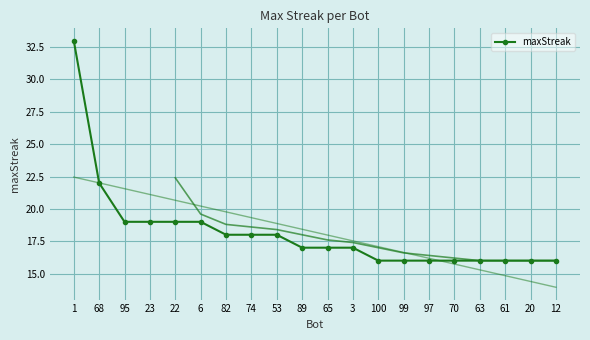

What is the label of the 3rd point from the left?

95